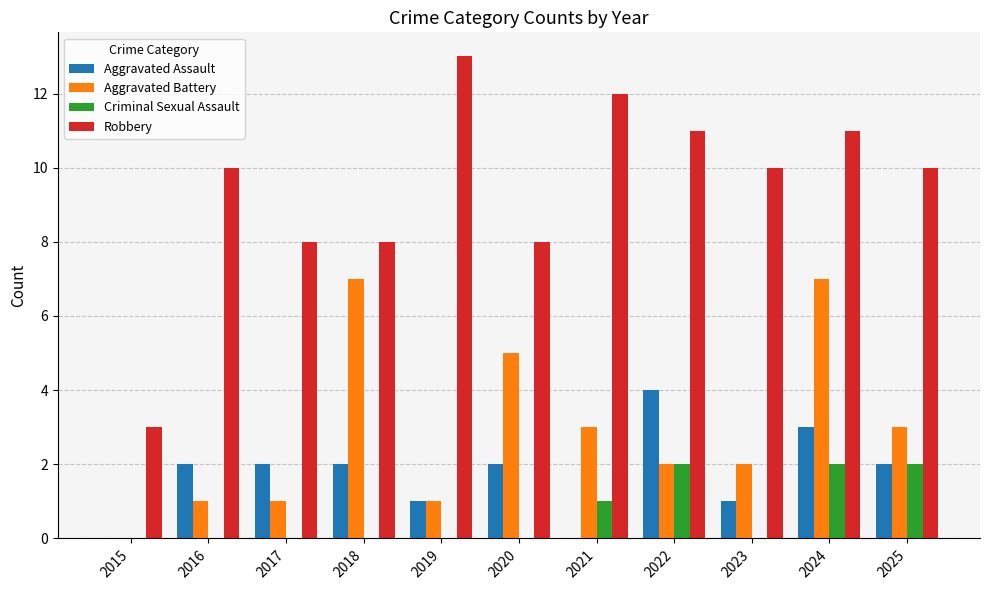

Which series has the largest total across all categories?

Robbery